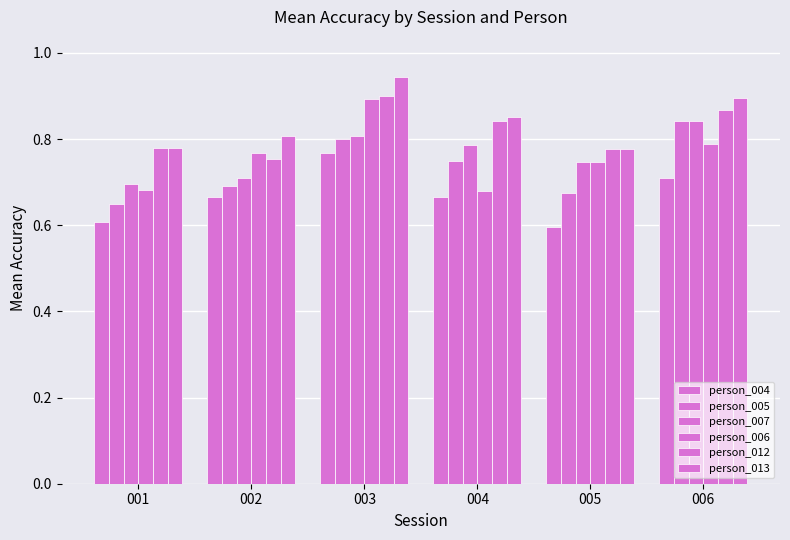

How many data points does each series have?

6